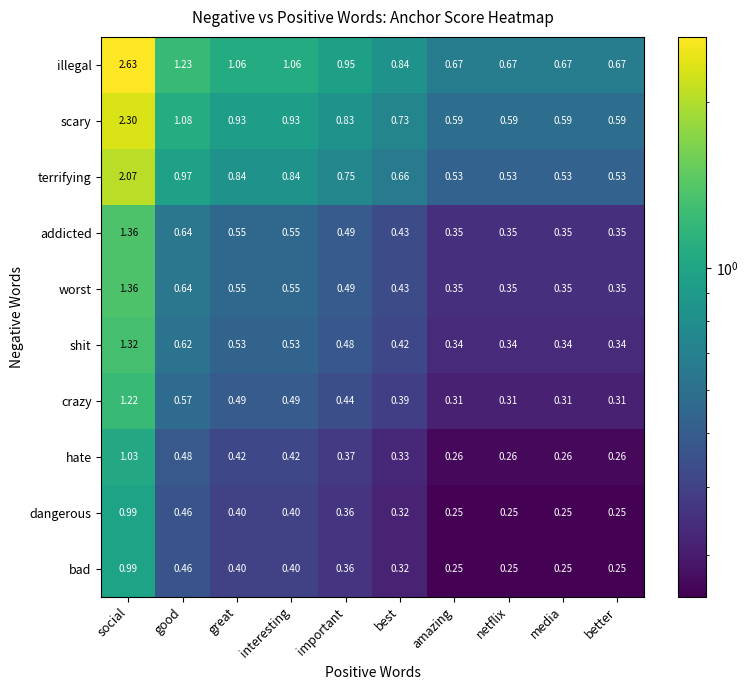

At which label does bad reach its peak?

social